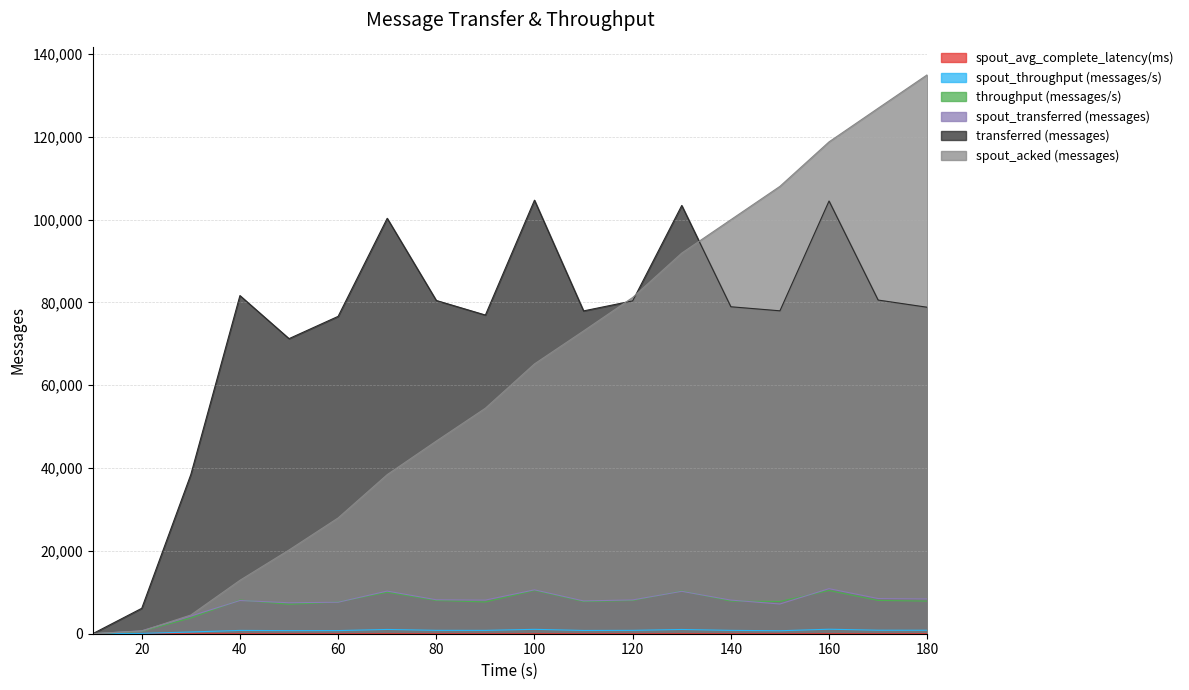

The transferred (messages) series shows 76960.0 at 90. True or false?

True